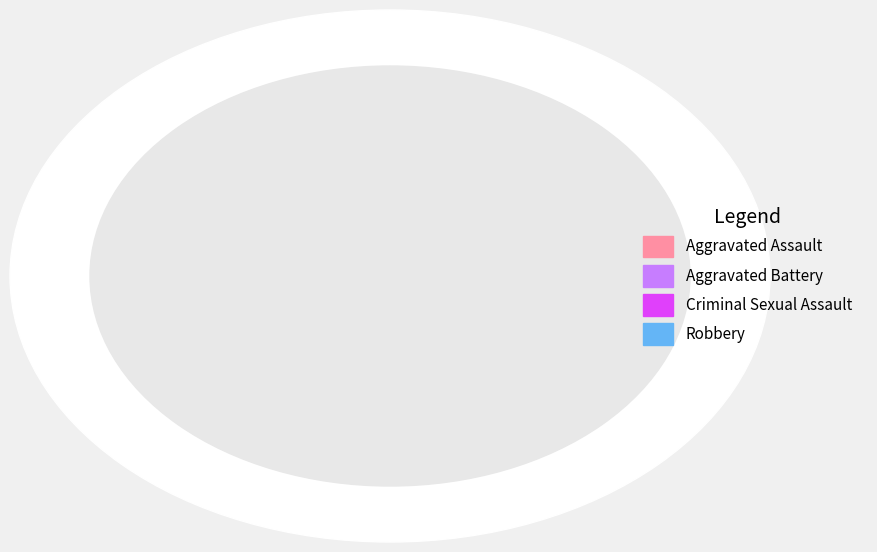

Is it true that Aggravated Assault is 31% of the pie?

True